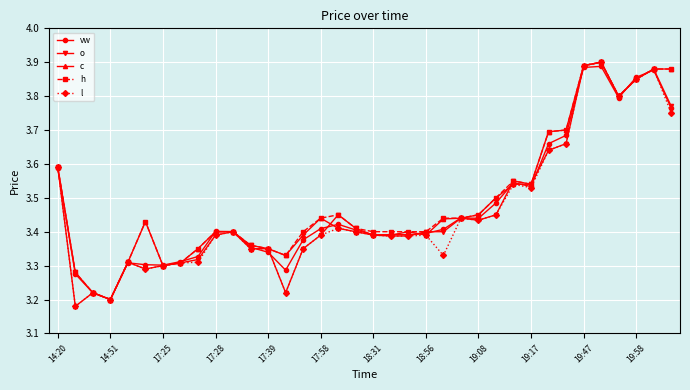

At how many categories does at least one series exceed 3?

36